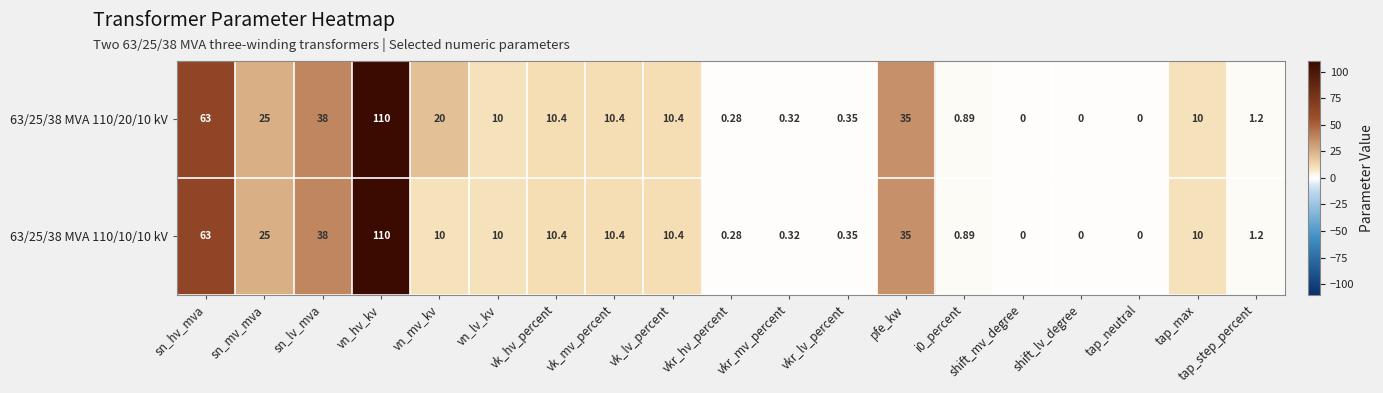

Where does the 63/25/38 MVA 110/10/10 kV series first go above 10?

sn_hv_mva